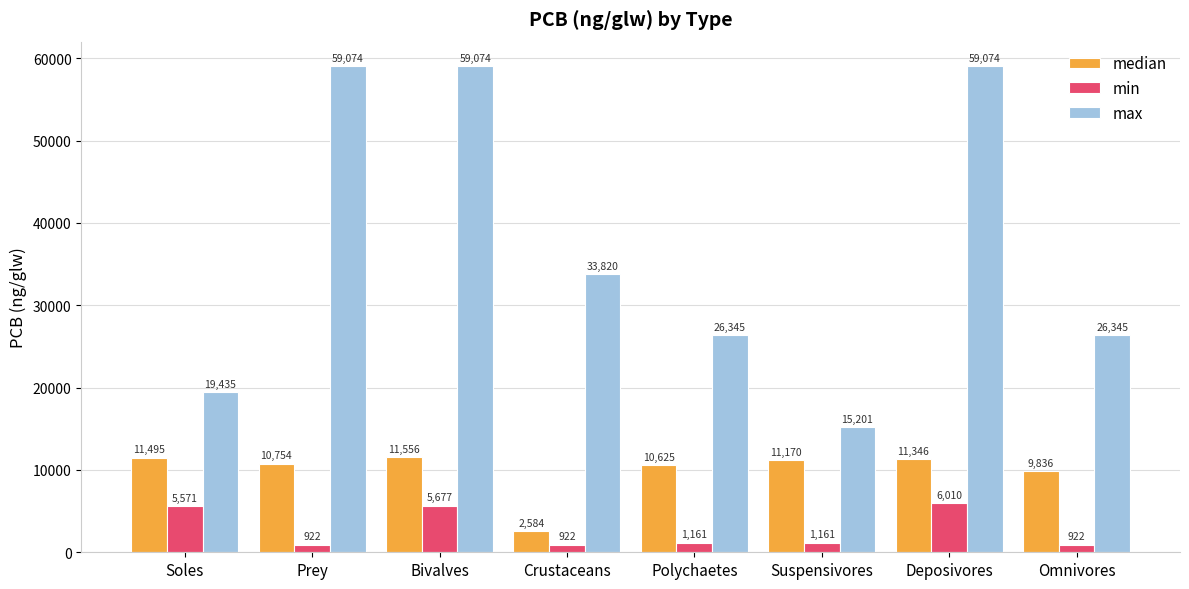

How many data points does each series have?

8